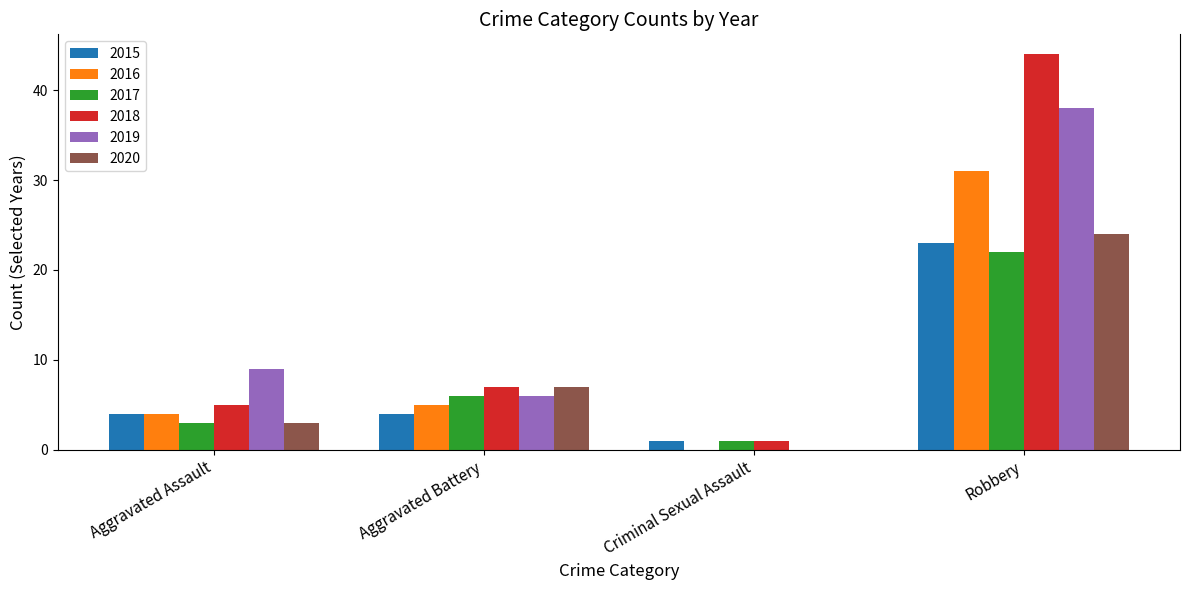

Count the number of categories in the chart.

4